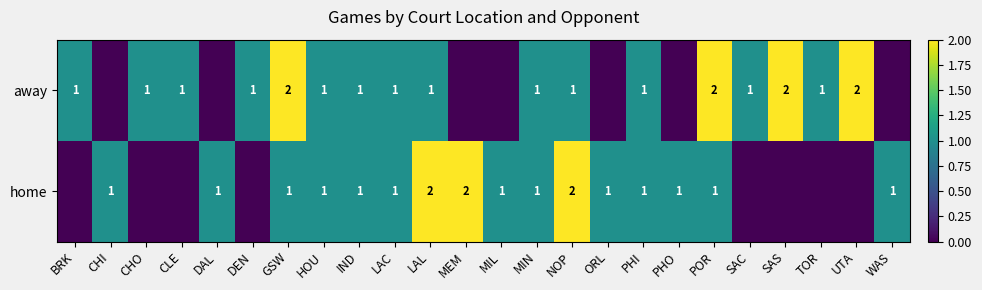

Between LAC and NOP, which series saw the biggest shift?

home